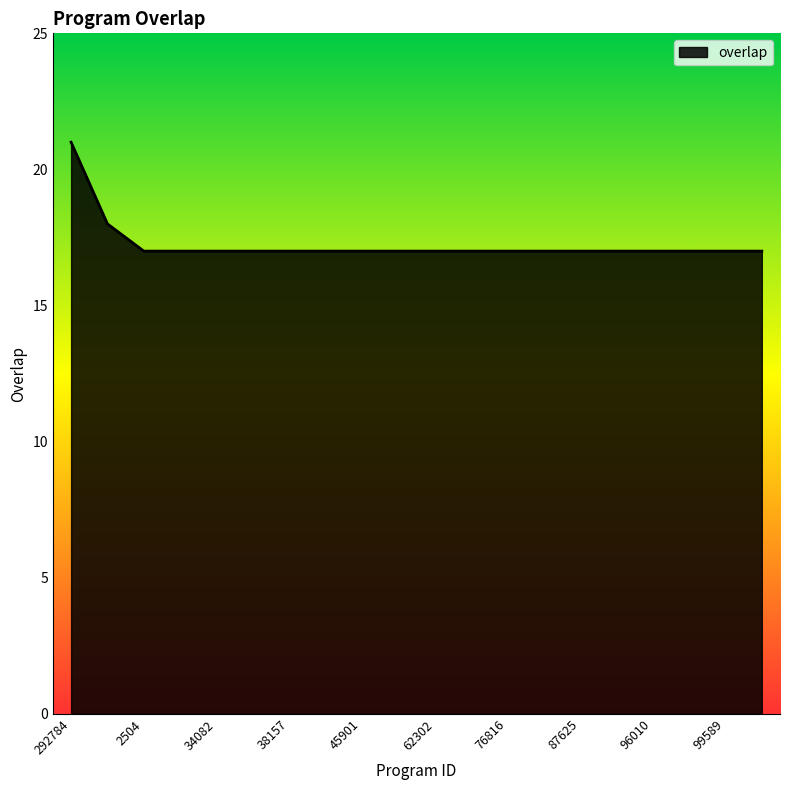

What is the difference between the maximum and minimum values?

4